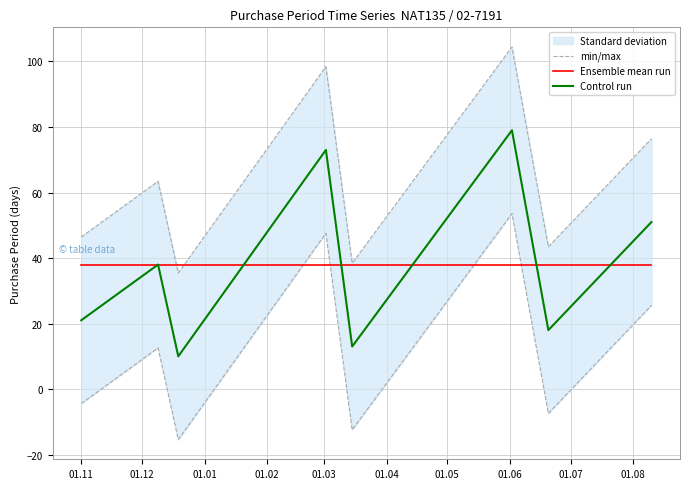

What is the label of the 5th point from the left?

01.03